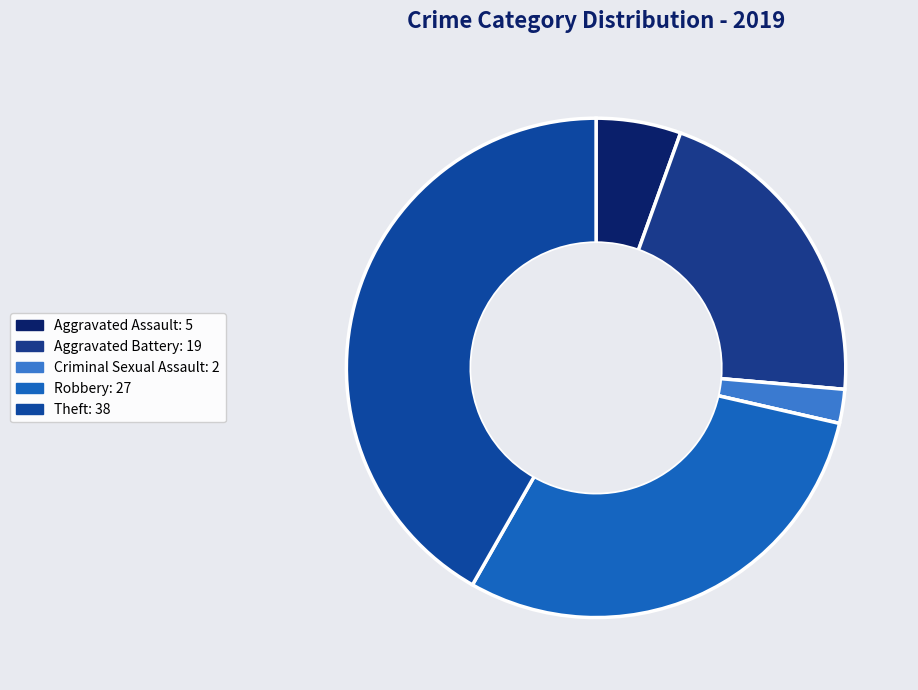

Which category has the biggest portion of the pie?

Theft